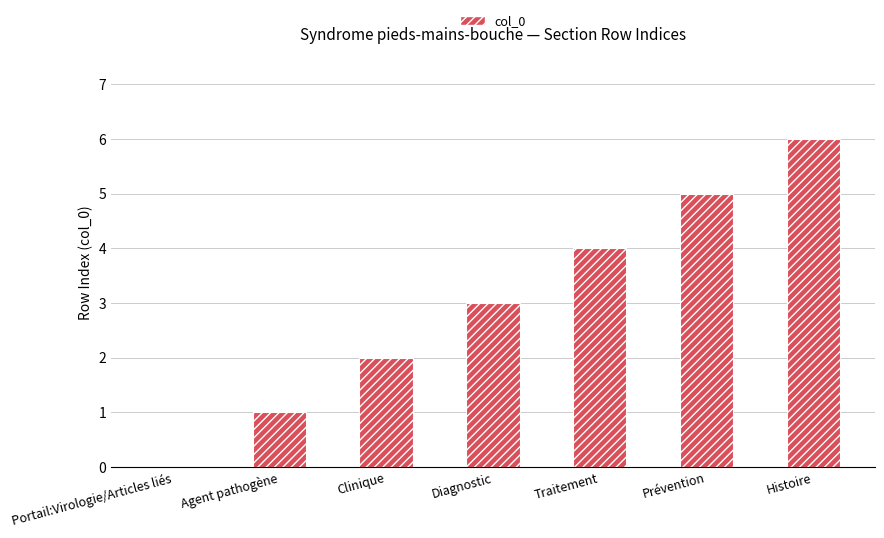

Are the bars horizontal?

No